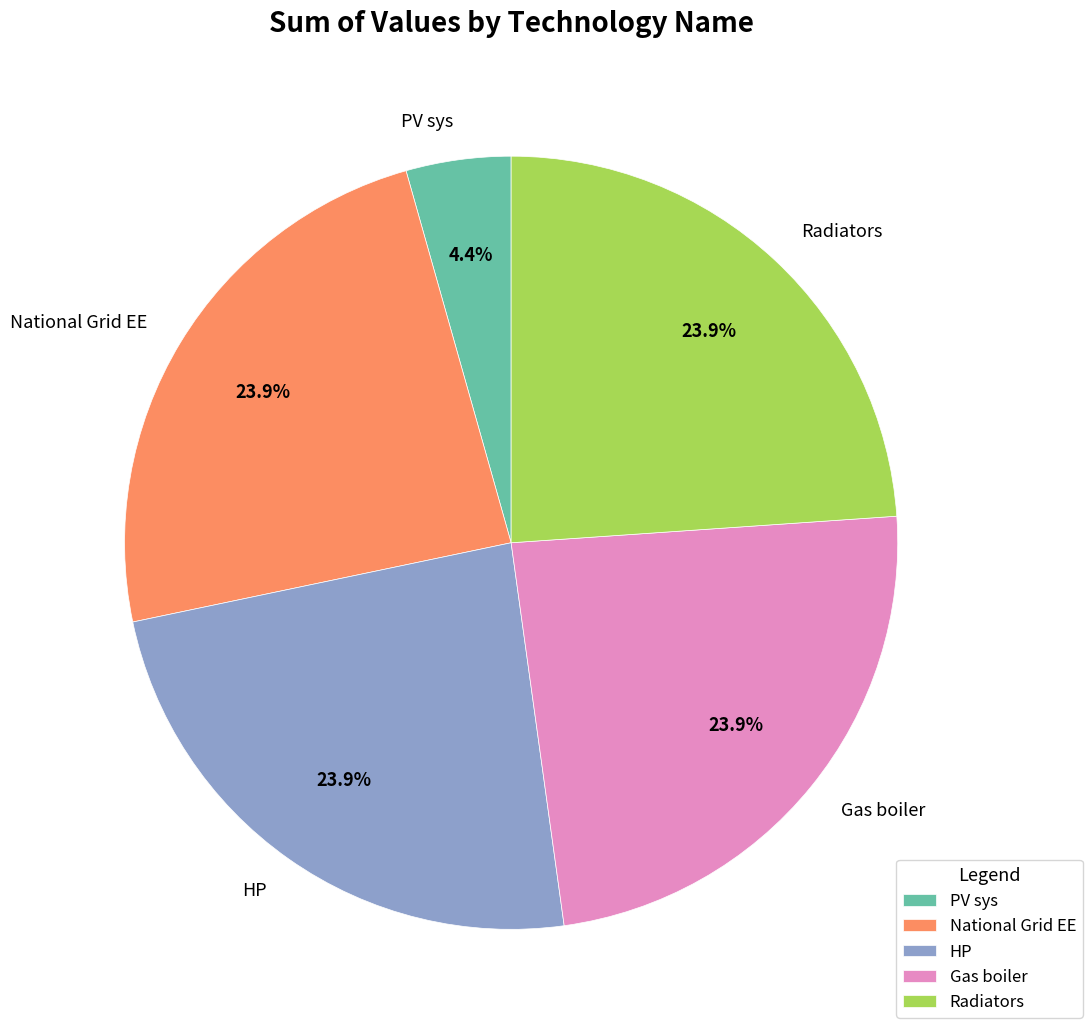

Which slice is the smallest?

PV sys